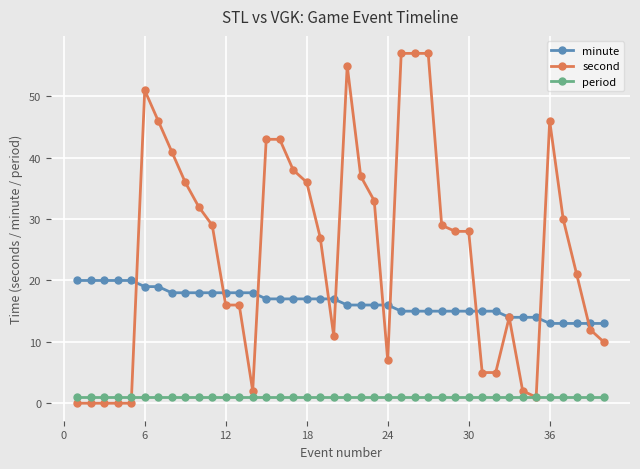

Which series has the largest total across all categories?

second